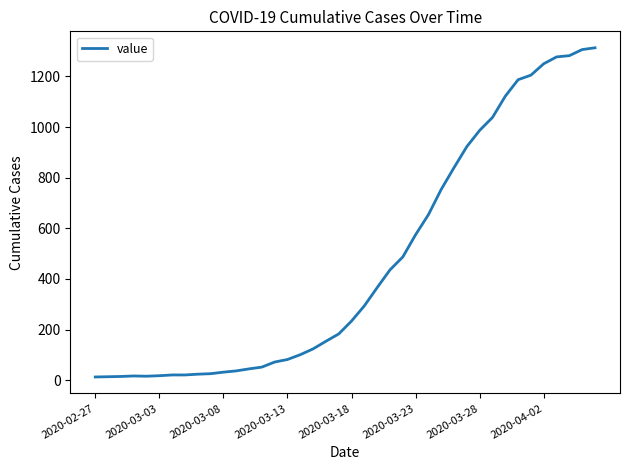

What is the greatest value displayed?

1313